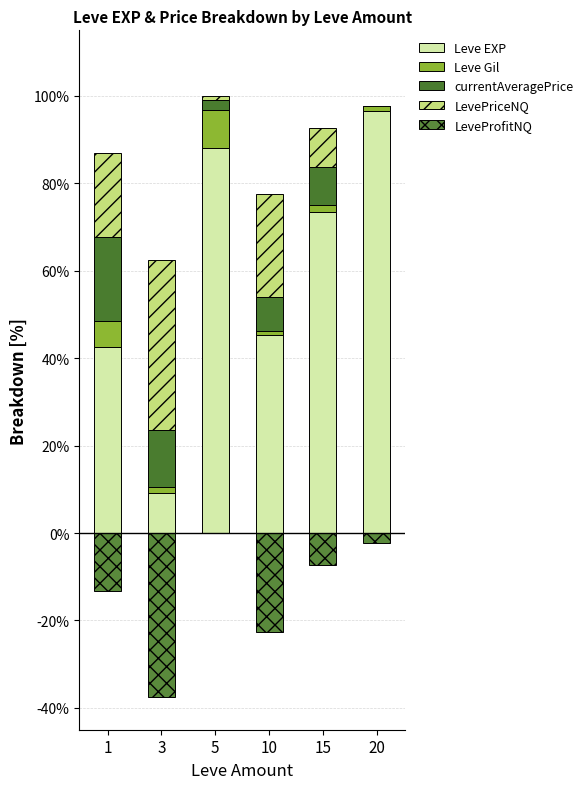

List the series in order of their peak value, lowest first.

LeveProfitNQ, Leve Gil, currentAveragePrice, LevePriceNQ, Leve EXP